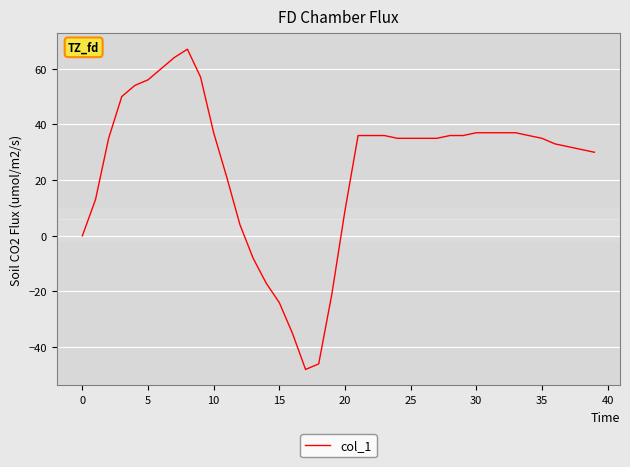

What is the maximum value shown in the chart?

67